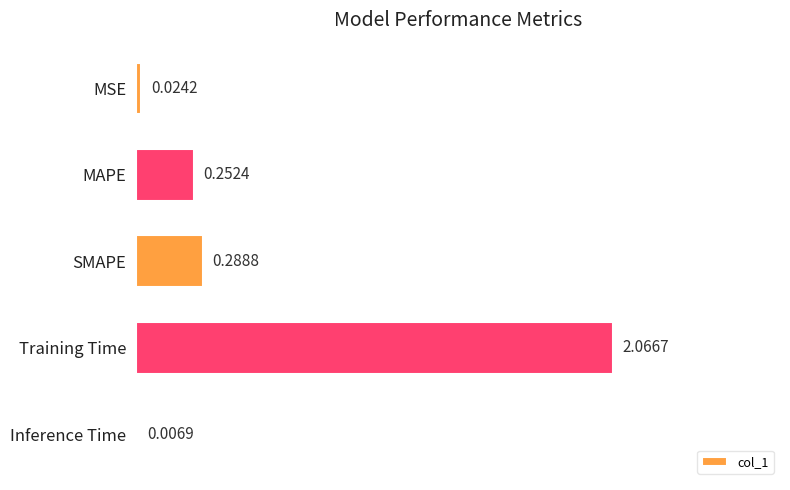

At which category does the chart reach its peak across all series?

Training Time